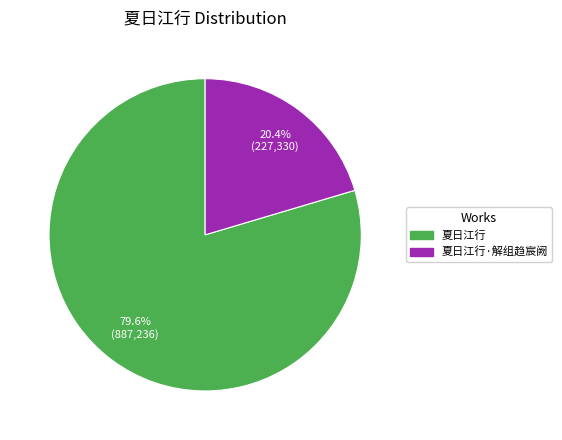

Is there any slice that represents more than half of the pie?

Yes